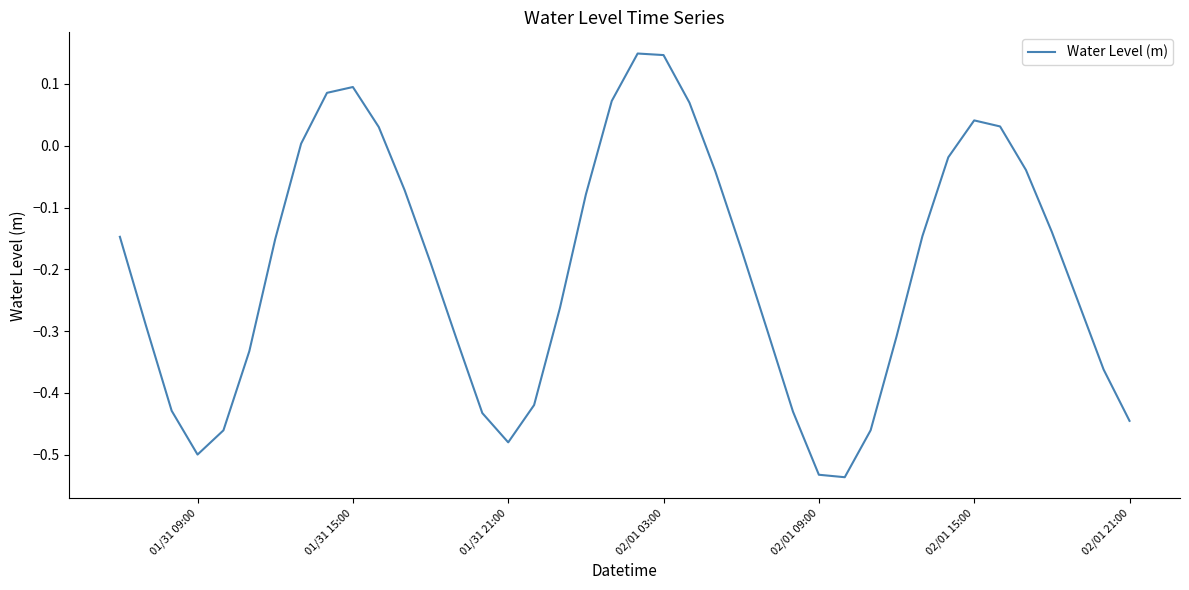

How many interior local valleys (lower than both neighbors) does the data have?

3